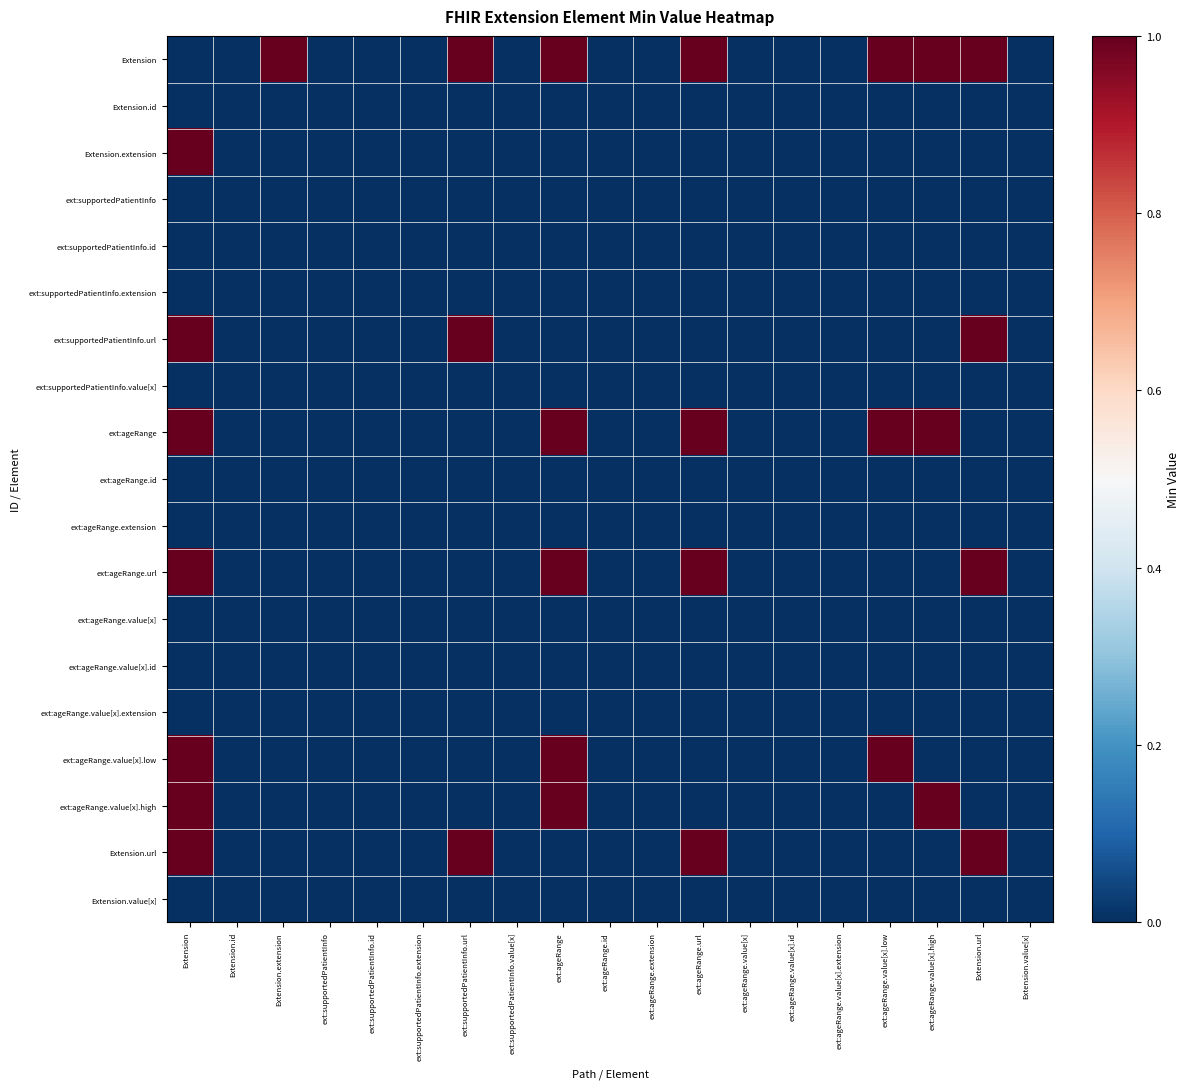

Reading right to left, list all the values displayed in this chart.

Extension: Extension.value[x]=0	Extension.url=1	ext:ageRange.value[x].high=1	ext:ageRange.value[x].low=1	ext:ageRange.value[x].extension=0	ext:ageRange.value[x].id=0	ext:ageRange.value[x]=0	ext:ageRange.url=1	ext:ageRange.extension=0	ext:ageRange.id=0	ext:ageRange=1	ext:supportedPatientInfo.value[x]=0	ext:supportedPatientInfo.url=1	ext:supportedPatientInfo.extension=0	ext:supportedPatientInfo.id=0	ext:supportedPatientInfo=0	Extension.extension=1	Extension.id=0	Extension=0
Extension.id: Extension.value[x]=0	Extension.url=0	ext:ageRange.value[x].high=0	ext:ageRange.value[x].low=0	ext:ageRange.value[x].extension=0	ext:ageRange.value[x].id=0	ext:ageRange.value[x]=0	ext:ageRange.url=0	ext:ageRange.extension=0	ext:ageRange.id=0	ext:ageRange=0	ext:supportedPatientInfo.value[x]=0	ext:supportedPatientInfo.url=0	ext:supportedPatientInfo.extension=0	ext:supportedPatientInfo.id=0	ext:supportedPatientInfo=0	Extension.extension=0	Extension.id=0	Extension=0
Extension.extension: Extension.value[x]=0	Extension.url=0	ext:ageRange.value[x].high=0	ext:ageRange.value[x].low=0	ext:ageRange.value[x].extension=0	ext:ageRange.value[x].id=0	ext:ageRange.value[x]=0	ext:ageRange.url=0	ext:ageRange.extension=0	ext:ageRange.id=0	ext:ageRange=0	ext:supportedPatientInfo.value[x]=0	ext:supportedPatientInfo.url=0	ext:supportedPatientInfo.extension=0	ext:supportedPatientInfo.id=0	ext:supportedPatientInfo=0	Extension.extension=0	Extension.id=0	Extension=1
ext:supportedPatientInfo: Extension.value[x]=0	Extension.url=0	ext:ageRange.value[x].high=0	ext:ageRange.value[x].low=0	ext:ageRange.value[x].extension=0	ext:ageRange.value[x].id=0	ext:ageRange.value[x]=0	ext:ageRange.url=0	ext:ageRange.extension=0	ext:ageRange.id=0	ext:ageRange=0	ext:supportedPatientInfo.value[x]=0	ext:supportedPatientInfo.url=0	ext:supportedPatientInfo.extension=0	ext:supportedPatientInfo.id=0	ext:supportedPatientInfo=0	Extension.extension=0	Extension.id=0	Extension=0
ext:supportedPatientInfo.id: Extension.value[x]=0	Extension.url=0	ext:ageRange.value[x].high=0	ext:ageRange.value[x].low=0	ext:ageRange.value[x].extension=0	ext:ageRange.value[x].id=0	ext:ageRange.value[x]=0	ext:ageRange.url=0	ext:ageRange.extension=0	ext:ageRange.id=0	ext:ageRange=0	ext:supportedPatientInfo.value[x]=0	ext:supportedPatientInfo.url=0	ext:supportedPatientInfo.extension=0	ext:supportedPatientInfo.id=0	ext:supportedPatientInfo=0	Extension.extension=0	Extension.id=0	Extension=0
ext:supportedPatientInfo.extension: Extension.value[x]=0	Extension.url=0	ext:ageRange.value[x].high=0	ext:ageRange.value[x].low=0	ext:ageRange.value[x].extension=0	ext:ageRange.value[x].id=0	ext:ageRange.value[x]=0	ext:ageRange.url=0	ext:ageRange.extension=0	ext:ageRange.id=0	ext:ageRange=0	ext:supportedPatientInfo.value[x]=0	ext:supportedPatientInfo.url=0	ext:supportedPatientInfo.extension=0	ext:supportedPatientInfo.id=0	ext:supportedPatientInfo=0	Extension.extension=0	Extension.id=0	Extension=0
ext:supportedPatientInfo.url: Extension.value[x]=0	Extension.url=1	ext:ageRange.value[x].high=0	ext:ageRange.value[x].low=0	ext:ageRange.value[x].extension=0	ext:ageRange.value[x].id=0	ext:ageRange.value[x]=0	ext:ageRange.url=0	ext:ageRange.extension=0	ext:ageRange.id=0	ext:ageRange=0	ext:supportedPatientInfo.value[x]=0	ext:supportedPatientInfo.url=1	ext:supportedPatientInfo.extension=0	ext:supportedPatientInfo.id=0	ext:supportedPatientInfo=0	Extension.extension=0	Extension.id=0	Extension=1
ext:supportedPatientInfo.value[x]: Extension.value[x]=0	Extension.url=0	ext:ageRange.value[x].high=0	ext:ageRange.value[x].low=0	ext:ageRange.value[x].extension=0	ext:ageRange.value[x].id=0	ext:ageRange.value[x]=0	ext:ageRange.url=0	ext:ageRange.extension=0	ext:ageRange.id=0	ext:ageRange=0	ext:supportedPatientInfo.value[x]=0	ext:supportedPatientInfo.url=0	ext:supportedPatientInfo.extension=0	ext:supportedPatientInfo.id=0	ext:supportedPatientInfo=0	Extension.extension=0	Extension.id=0	Extension=0
ext:ageRange: Extension.value[x]=0	Extension.url=0	ext:ageRange.value[x].high=1	ext:ageRange.value[x].low=1	ext:ageRange.value[x].extension=0	ext:ageRange.value[x].id=0	ext:ageRange.value[x]=0	ext:ageRange.url=1	ext:ageRange.extension=0	ext:ageRange.id=0	ext:ageRange=1	ext:supportedPatientInfo.value[x]=0	ext:supportedPatientInfo.url=0	ext:supportedPatientInfo.extension=0	ext:supportedPatientInfo.id=0	ext:supportedPatientInfo=0	Extension.extension=0	Extension.id=0	Extension=1
ext:ageRange.id: Extension.value[x]=0	Extension.url=0	ext:ageRange.value[x].high=0	ext:ageRange.value[x].low=0	ext:ageRange.value[x].extension=0	ext:ageRange.value[x].id=0	ext:ageRange.value[x]=0	ext:ageRange.url=0	ext:ageRange.extension=0	ext:ageRange.id=0	ext:ageRange=0	ext:supportedPatientInfo.value[x]=0	ext:supportedPatientInfo.url=0	ext:supportedPatientInfo.extension=0	ext:supportedPatientInfo.id=0	ext:supportedPatientInfo=0	Extension.extension=0	Extension.id=0	Extension=0
ext:ageRange.extension: Extension.value[x]=0	Extension.url=0	ext:ageRange.value[x].high=0	ext:ageRange.value[x].low=0	ext:ageRange.value[x].extension=0	ext:ageRange.value[x].id=0	ext:ageRange.value[x]=0	ext:ageRange.url=0	ext:ageRange.extension=0	ext:ageRange.id=0	ext:ageRange=0	ext:supportedPatientInfo.value[x]=0	ext:supportedPatientInfo.url=0	ext:supportedPatientInfo.extension=0	ext:supportedPatientInfo.id=0	ext:supportedPatientInfo=0	Extension.extension=0	Extension.id=0	Extension=0
ext:ageRange.url: Extension.value[x]=0	Extension.url=1	ext:ageRange.value[x].high=0	ext:ageRange.value[x].low=0	ext:ageRange.value[x].extension=0	ext:ageRange.value[x].id=0	ext:ageRange.value[x]=0	ext:ageRange.url=1	ext:ageRange.extension=0	ext:ageRange.id=0	ext:ageRange=1	ext:supportedPatientInfo.value[x]=0	ext:supportedPatientInfo.url=0	ext:supportedPatientInfo.extension=0	ext:supportedPatientInfo.id=0	ext:supportedPatientInfo=0	Extension.extension=0	Extension.id=0	Extension=1
ext:ageRange.value[x]: Extension.value[x]=0	Extension.url=0	ext:ageRange.value[x].high=0	ext:ageRange.value[x].low=0	ext:ageRange.value[x].extension=0	ext:ageRange.value[x].id=0	ext:ageRange.value[x]=0	ext:ageRange.url=0	ext:ageRange.extension=0	ext:ageRange.id=0	ext:ageRange=0	ext:supportedPatientInfo.value[x]=0	ext:supportedPatientInfo.url=0	ext:supportedPatientInfo.extension=0	ext:supportedPatientInfo.id=0	ext:supportedPatientInfo=0	Extension.extension=0	Extension.id=0	Extension=0
ext:ageRange.value[x].id: Extension.value[x]=0	Extension.url=0	ext:ageRange.value[x].high=0	ext:ageRange.value[x].low=0	ext:ageRange.value[x].extension=0	ext:ageRange.value[x].id=0	ext:ageRange.value[x]=0	ext:ageRange.url=0	ext:ageRange.extension=0	ext:ageRange.id=0	ext:ageRange=0	ext:supportedPatientInfo.value[x]=0	ext:supportedPatientInfo.url=0	ext:supportedPatientInfo.extension=0	ext:supportedPatientInfo.id=0	ext:supportedPatientInfo=0	Extension.extension=0	Extension.id=0	Extension=0
ext:ageRange.value[x].extension: Extension.value[x]=0	Extension.url=0	ext:ageRange.value[x].high=0	ext:ageRange.value[x].low=0	ext:ageRange.value[x].extension=0	ext:ageRange.value[x].id=0	ext:ageRange.value[x]=0	ext:ageRange.url=0	ext:ageRange.extension=0	ext:ageRange.id=0	ext:ageRange=0	ext:supportedPatientInfo.value[x]=0	ext:supportedPatientInfo.url=0	ext:supportedPatientInfo.extension=0	ext:supportedPatientInfo.id=0	ext:supportedPatientInfo=0	Extension.extension=0	Extension.id=0	Extension=0
ext:ageRange.value[x].low: Extension.value[x]=0	Extension.url=0	ext:ageRange.value[x].high=0	ext:ageRange.value[x].low=1	ext:ageRange.value[x].extension=0	ext:ageRange.value[x].id=0	ext:ageRange.value[x]=0	ext:ageRange.url=0	ext:ageRange.extension=0	ext:ageRange.id=0	ext:ageRange=1	ext:supportedPatientInfo.value[x]=0	ext:supportedPatientInfo.url=0	ext:supportedPatientInfo.extension=0	ext:supportedPatientInfo.id=0	ext:supportedPatientInfo=0	Extension.extension=0	Extension.id=0	Extension=1
ext:ageRange.value[x].high: Extension.value[x]=0	Extension.url=0	ext:ageRange.value[x].high=1	ext:ageRange.value[x].low=0	ext:ageRange.value[x].extension=0	ext:ageRange.value[x].id=0	ext:ageRange.value[x]=0	ext:ageRange.url=0	ext:ageRange.extension=0	ext:ageRange.id=0	ext:ageRange=1	ext:supportedPatientInfo.value[x]=0	ext:supportedPatientInfo.url=0	ext:supportedPatientInfo.extension=0	ext:supportedPatientInfo.id=0	ext:supportedPatientInfo=0	Extension.extension=0	Extension.id=0	Extension=1
Extension.url: Extension.value[x]=0	Extension.url=1	ext:ageRange.value[x].high=0	ext:ageRange.value[x].low=0	ext:ageRange.value[x].extension=0	ext:ageRange.value[x].id=0	ext:ageRange.value[x]=0	ext:ageRange.url=1	ext:ageRange.extension=0	ext:ageRange.id=0	ext:ageRange=0	ext:supportedPatientInfo.value[x]=0	ext:supportedPatientInfo.url=1	ext:supportedPatientInfo.extension=0	ext:supportedPatientInfo.id=0	ext:supportedPatientInfo=0	Extension.extension=0	Extension.id=0	Extension=1
Extension.value[x]: Extension.value[x]=0	Extension.url=0	ext:ageRange.value[x].high=0	ext:ageRange.value[x].low=0	ext:ageRange.value[x].extension=0	ext:ageRange.value[x].id=0	ext:ageRange.value[x]=0	ext:ageRange.url=0	ext:ageRange.extension=0	ext:ageRange.id=0	ext:ageRange=0	ext:supportedPatientInfo.value[x]=0	ext:supportedPatientInfo.url=0	ext:supportedPatientInfo.extension=0	ext:supportedPatientInfo.id=0	ext:supportedPatientInfo=0	Extension.extension=0	Extension.id=0	Extension=0